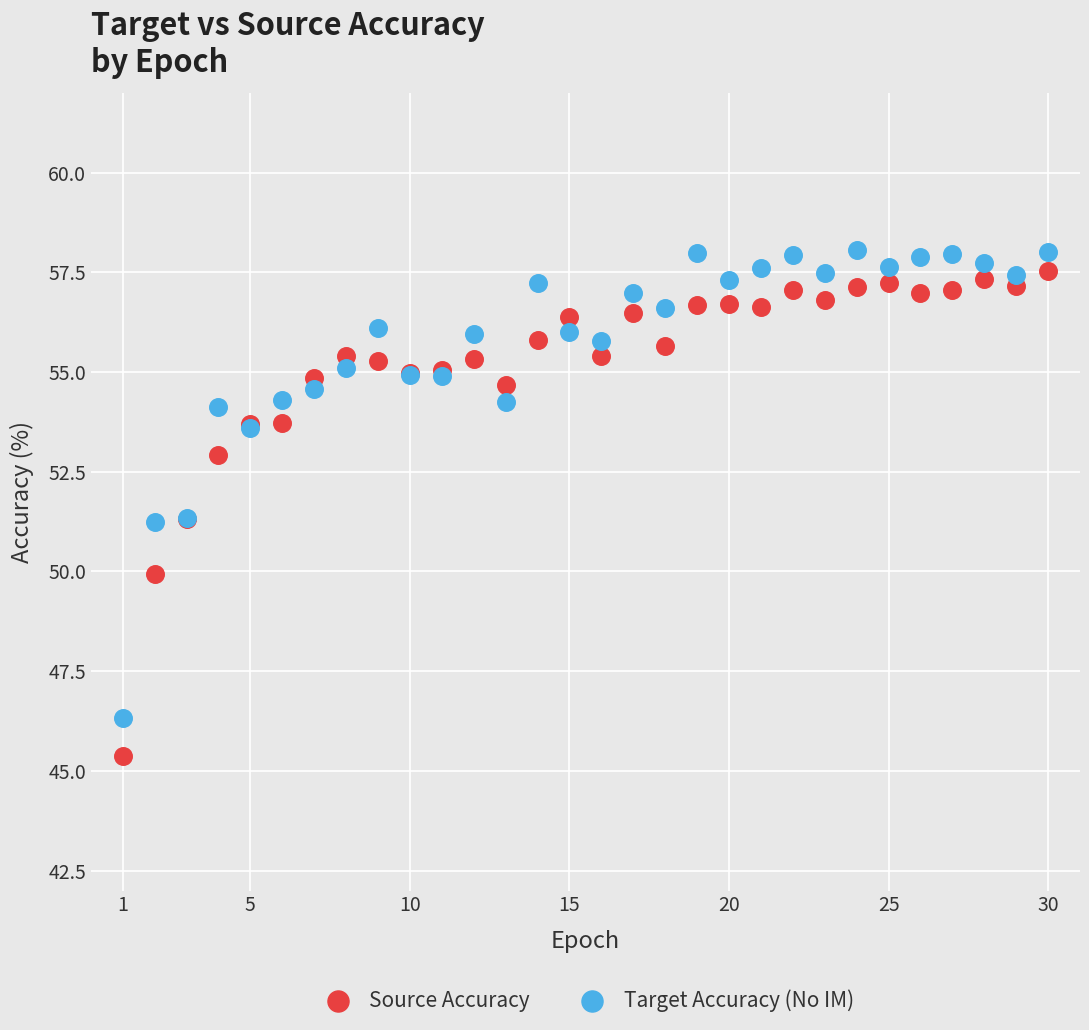

Which series contains the highest Y value?

Target Accuracy (No IM)